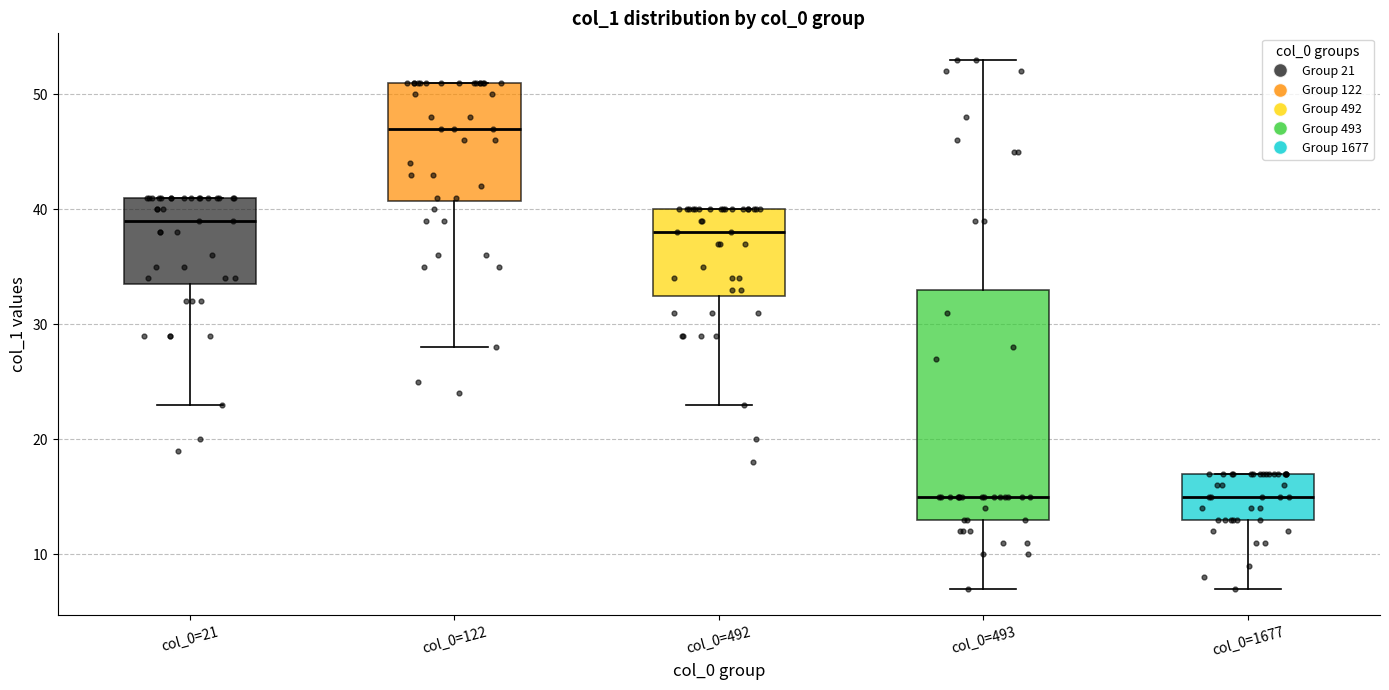

Reading left to right, read every box against the y-axis: the position of its median line, the range the box covers, and the ends of its whiskers. The values are not printed on the chart, so give them approximately, as read against the axis.

col_0=21: median 39, box 34 to 41, whiskers 23 to 41
col_0=122: median 47, box 41 to 51, whiskers 28 to 51
col_0=492: median 38, box 33 to 40, whiskers 23 to 40
col_0=493: median 15, box 13 to 33, whiskers 7 to 53
col_0=1677: median 15, box 13 to 17, whiskers 7 to 17